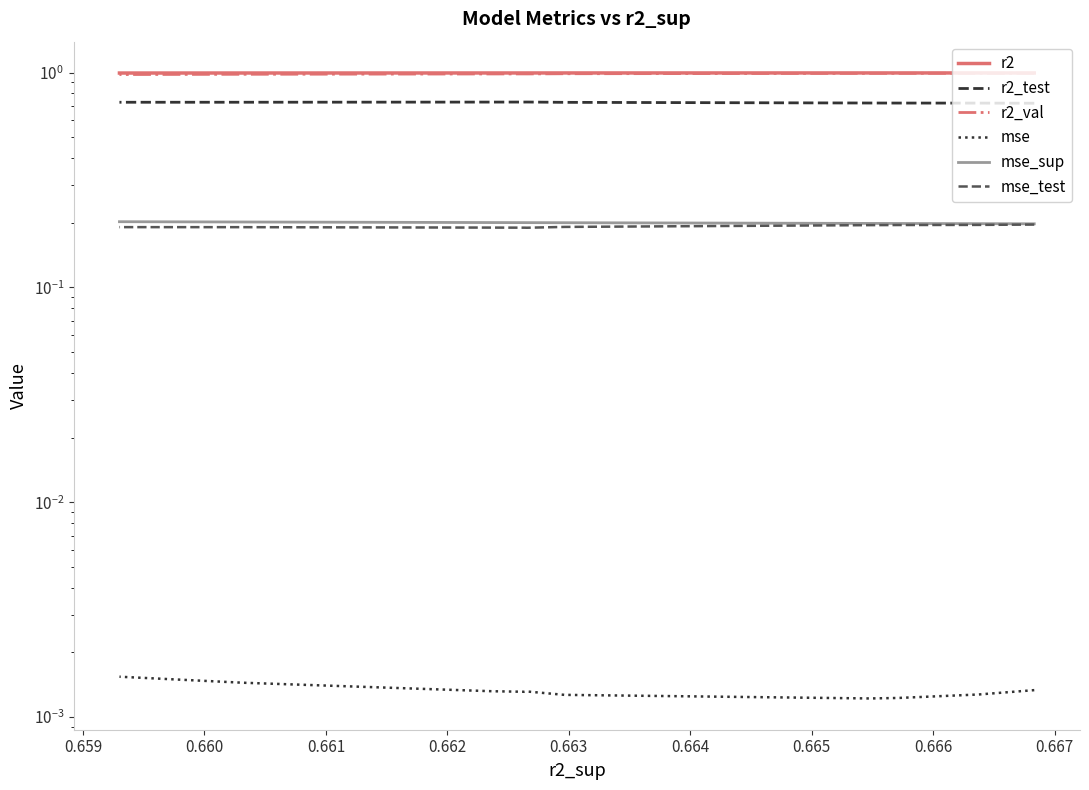

True or false: r2_val and r2_test intersect in this chart.

False